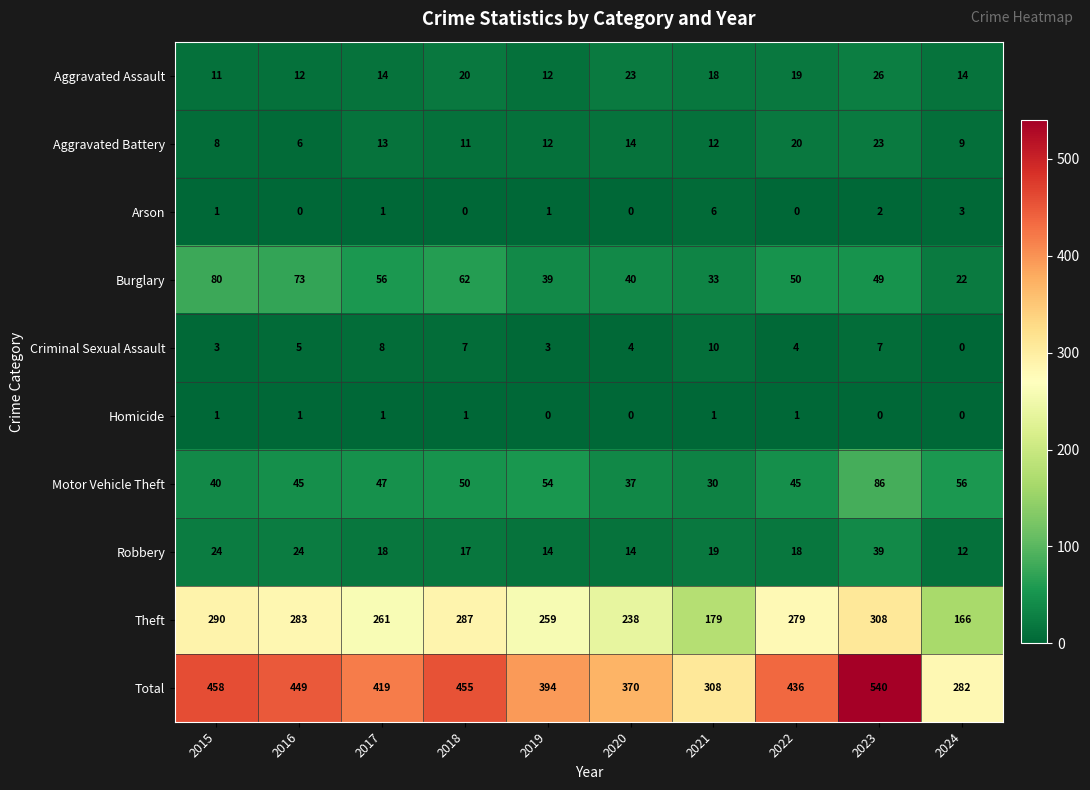

Which series has the largest total across all categories?

Total